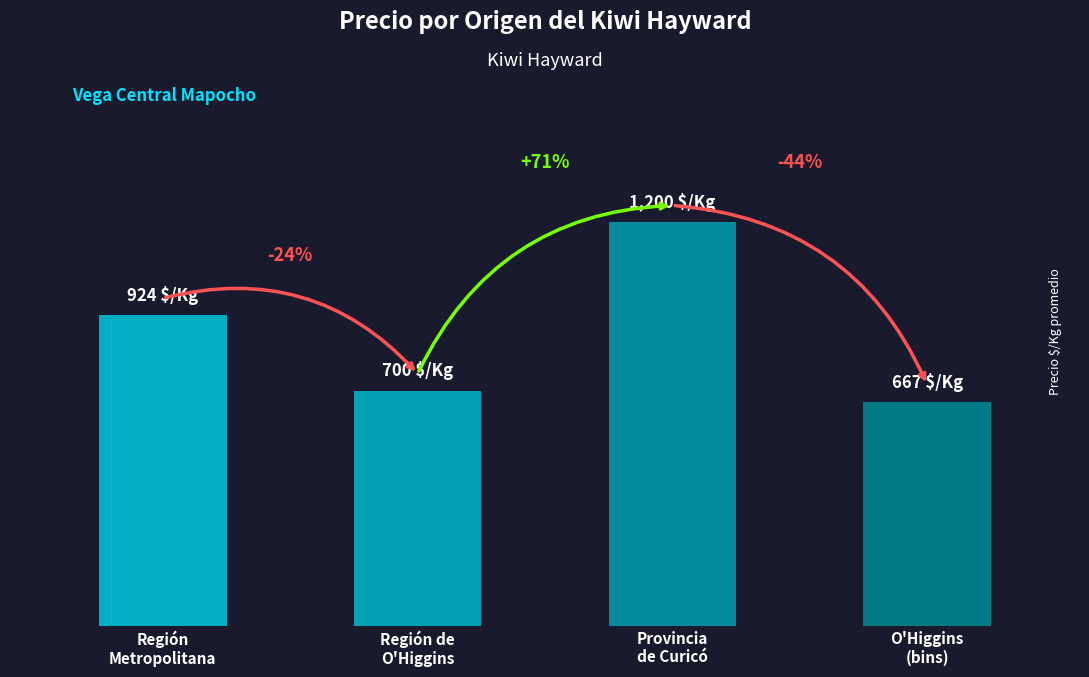

What is the change in value from Región de O'Higgins to Región de O'Higgins (bins)?

-33